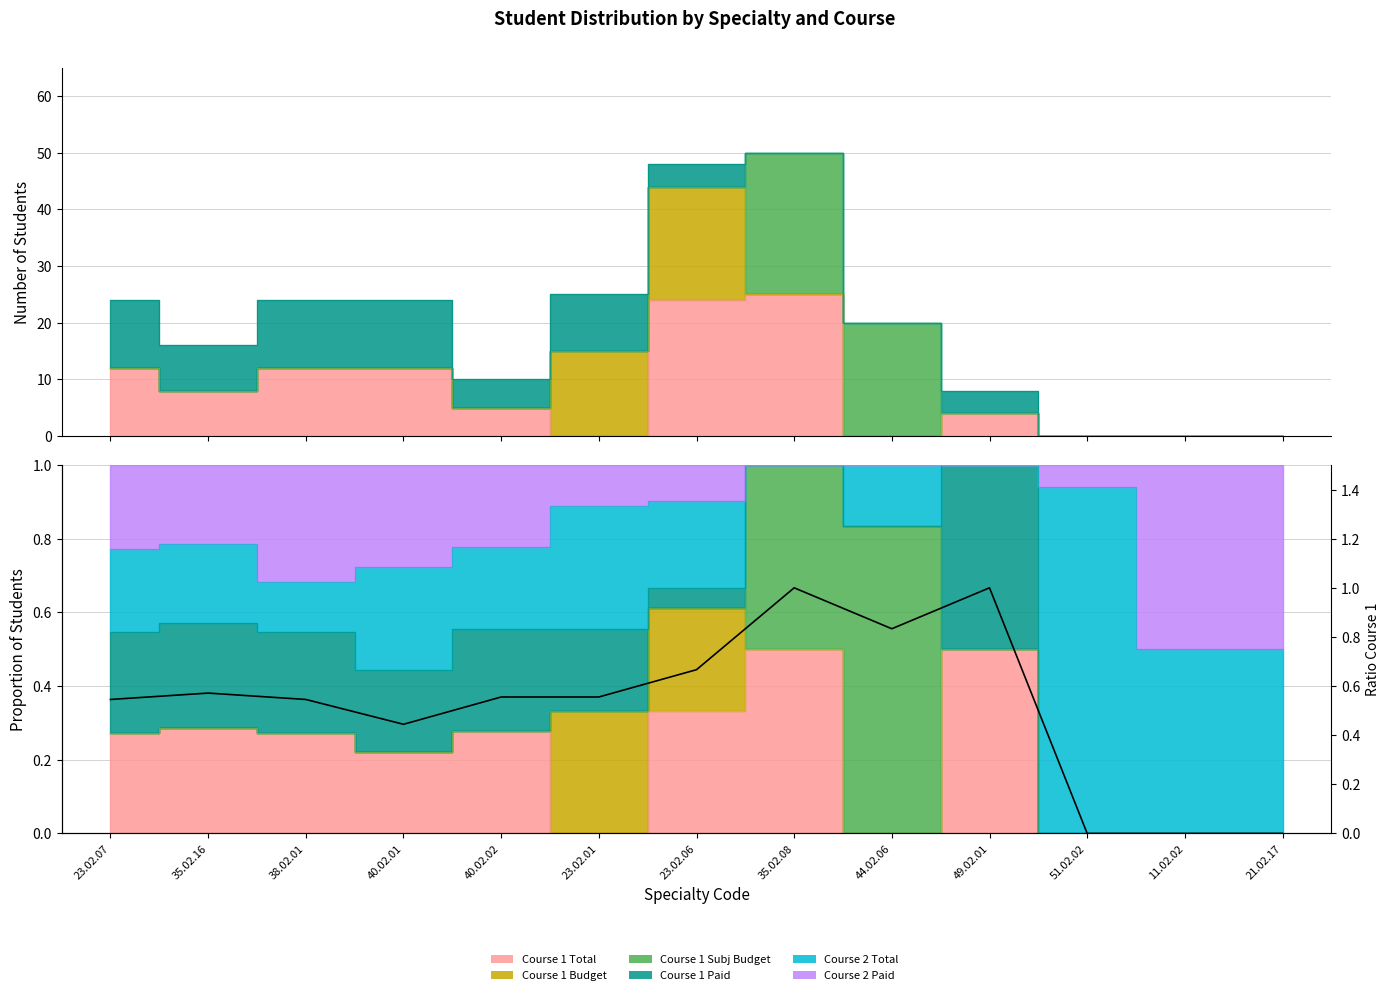

Where is the first local maximum?

35.02.16